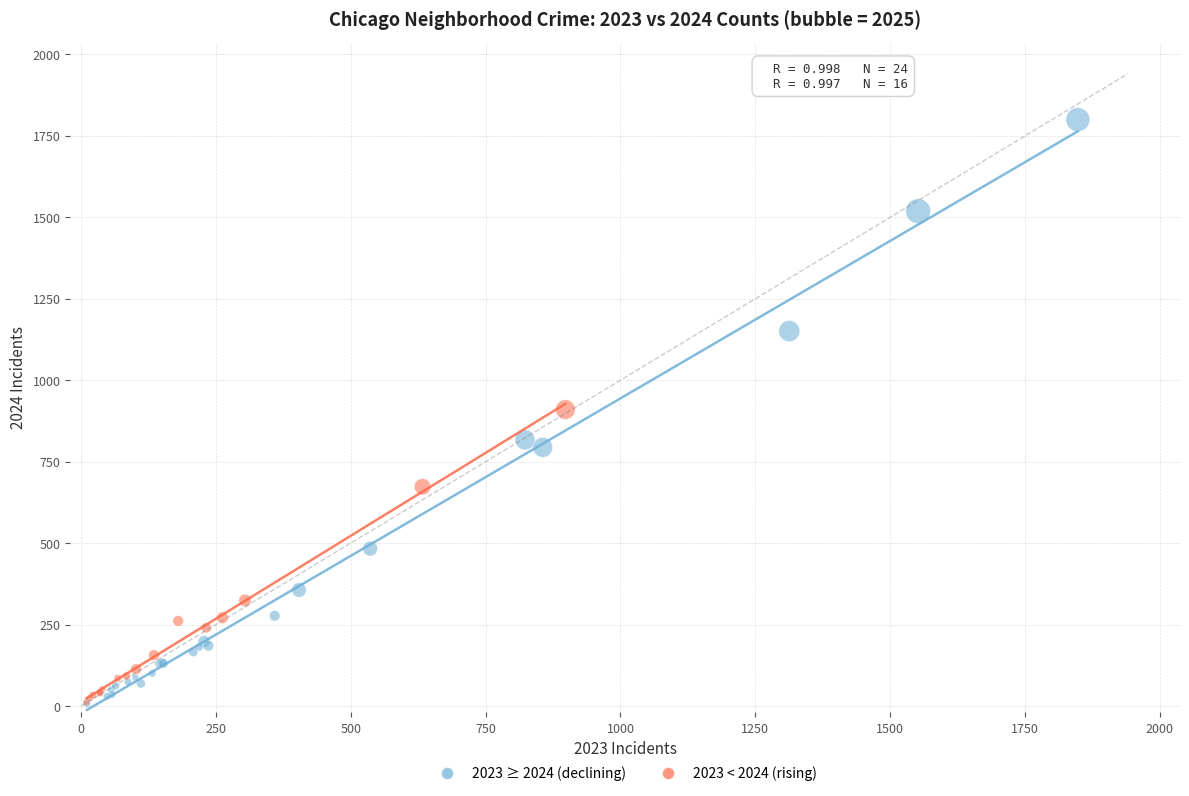

Which series has the largest Y range (max minus min)?

2023 ≥ 2024 (declining)